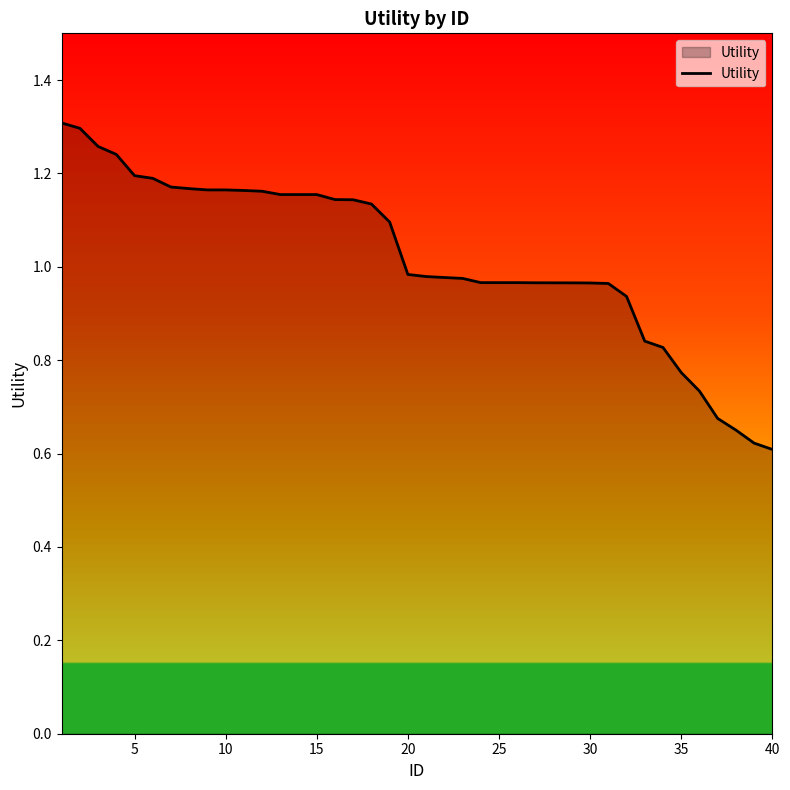

Is it true that the value at 15 is 1.6?

False